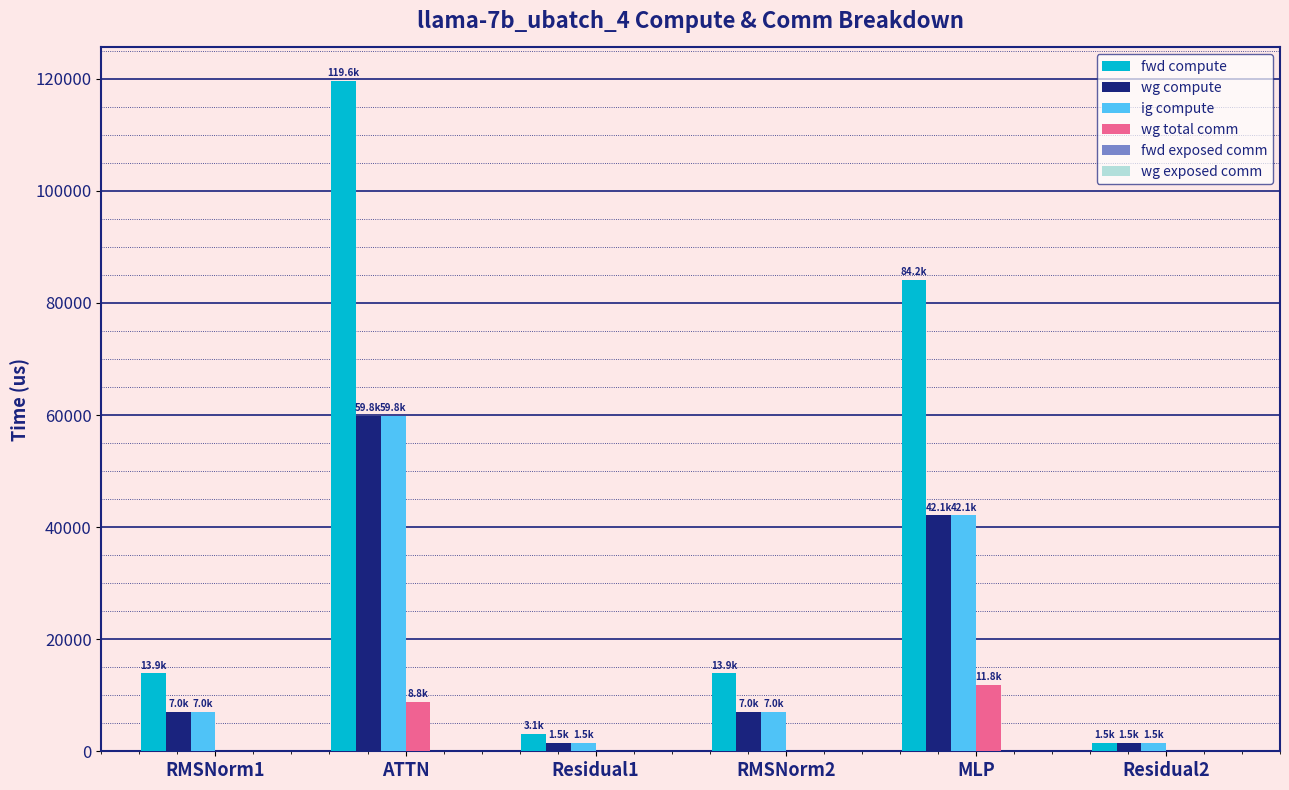

What is the sum of all ig compute values?

118897.5